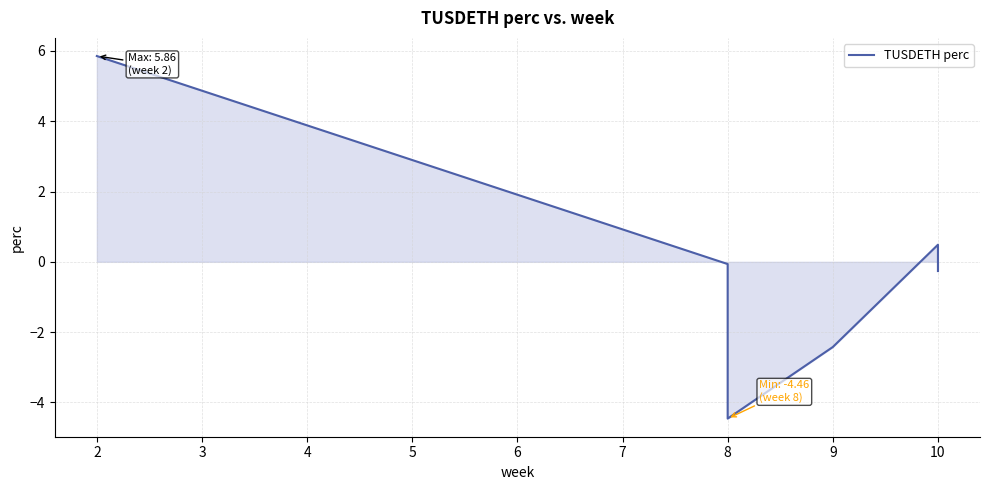

What is the difference between the second highest and second lowest values?

2.9